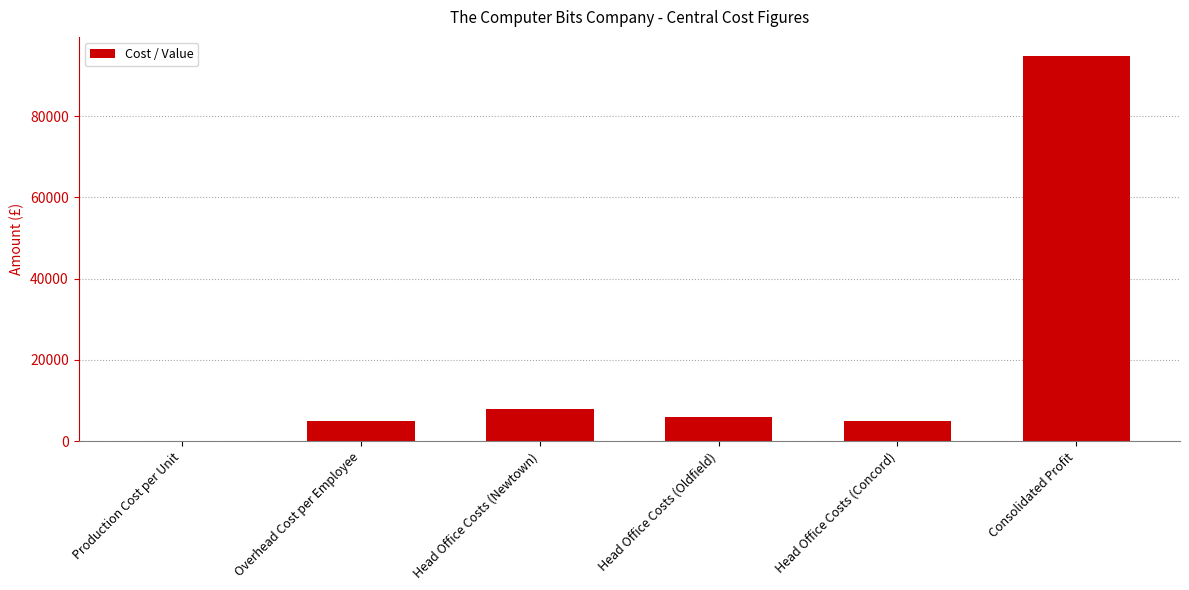

What is the change in value from Production Cost per Unit to Head Office Costs (Oldfield)?

+5918